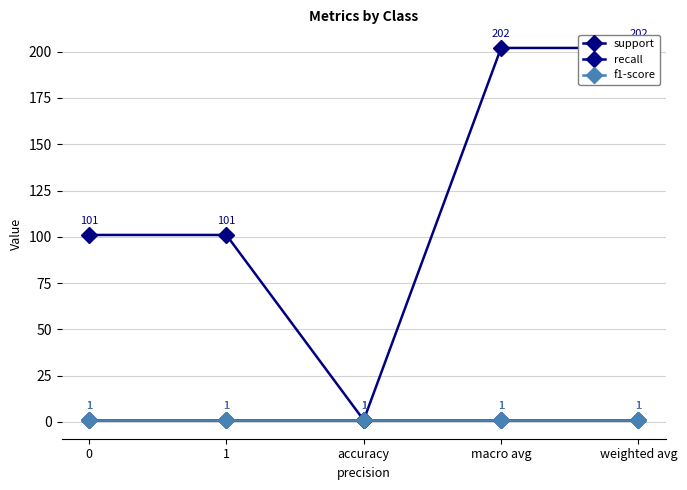

Reading left to right, extract all data points from this chart.

support: 0=101	1=101	accuracy=1	macro avg=202	weighted avg=202
recall: 0=1	1=1	accuracy=1	macro avg=1	weighted avg=1
f1-score: 0=1	1=1	accuracy=1	macro avg=1	weighted avg=1